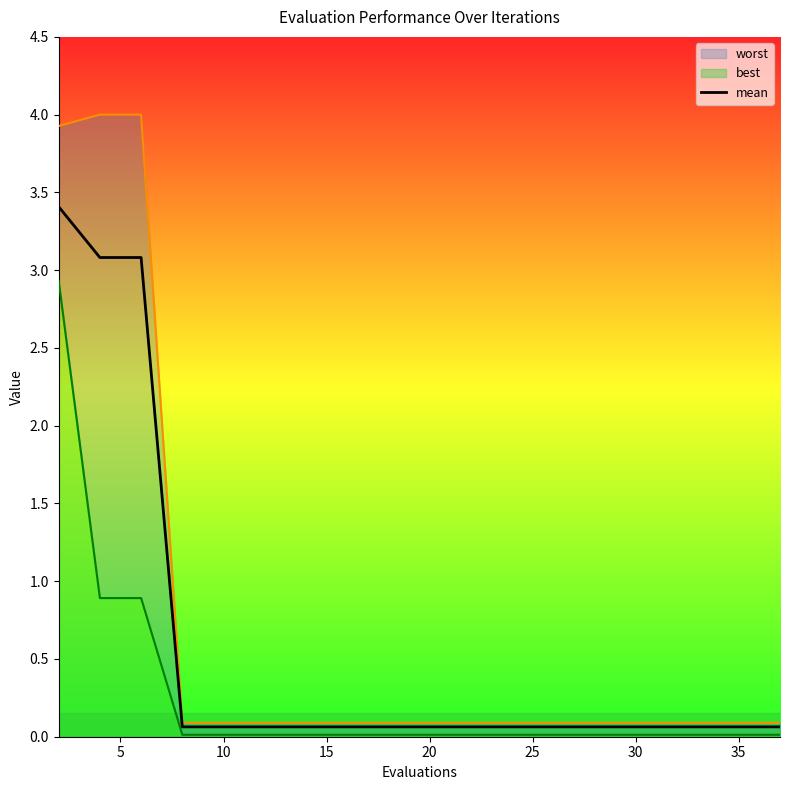

True or false: there are more than 1 points higher than both neighbors.

False